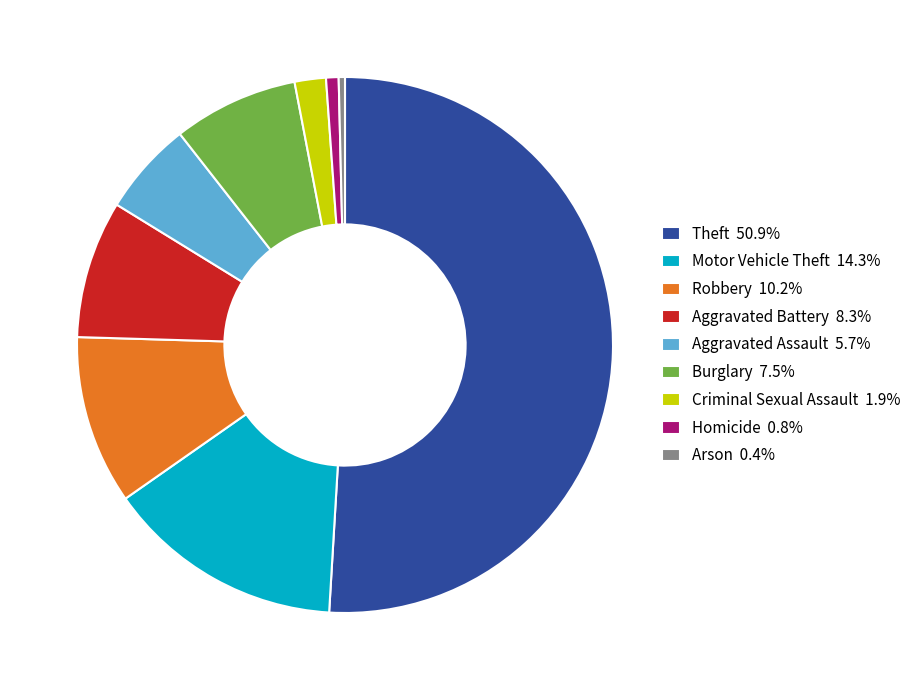

Is there any slice that represents more than half of the pie?

Yes